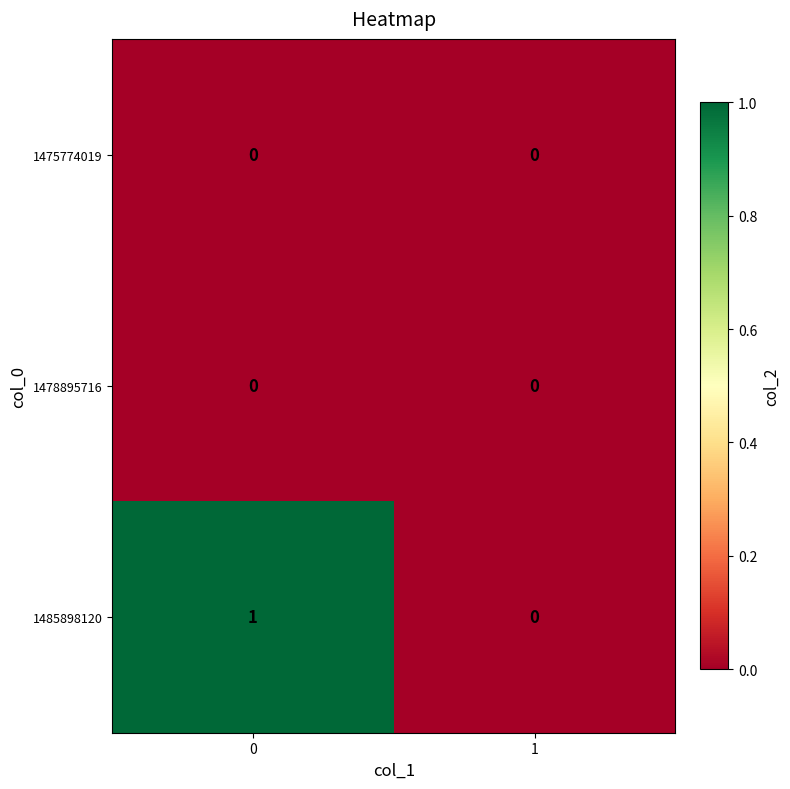

How many distinct data groups are displayed?

3